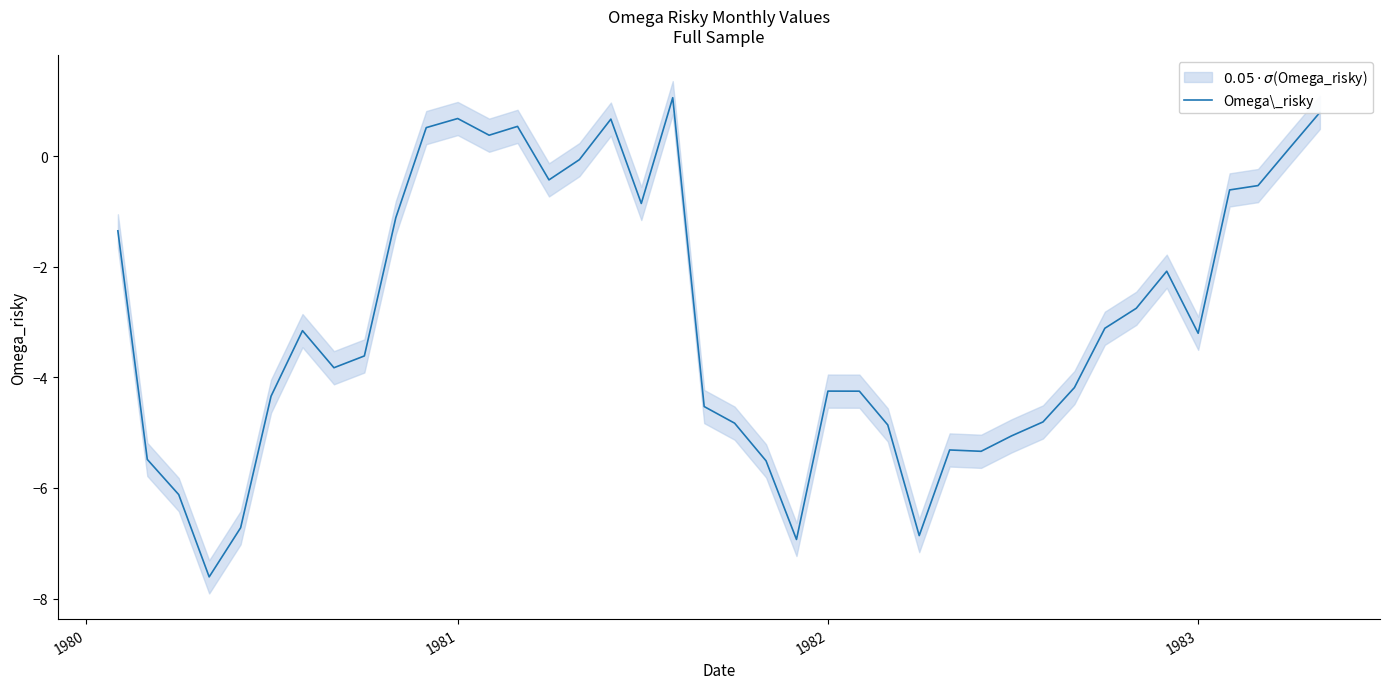

What is the value of the 29th point from the left?

-5.3